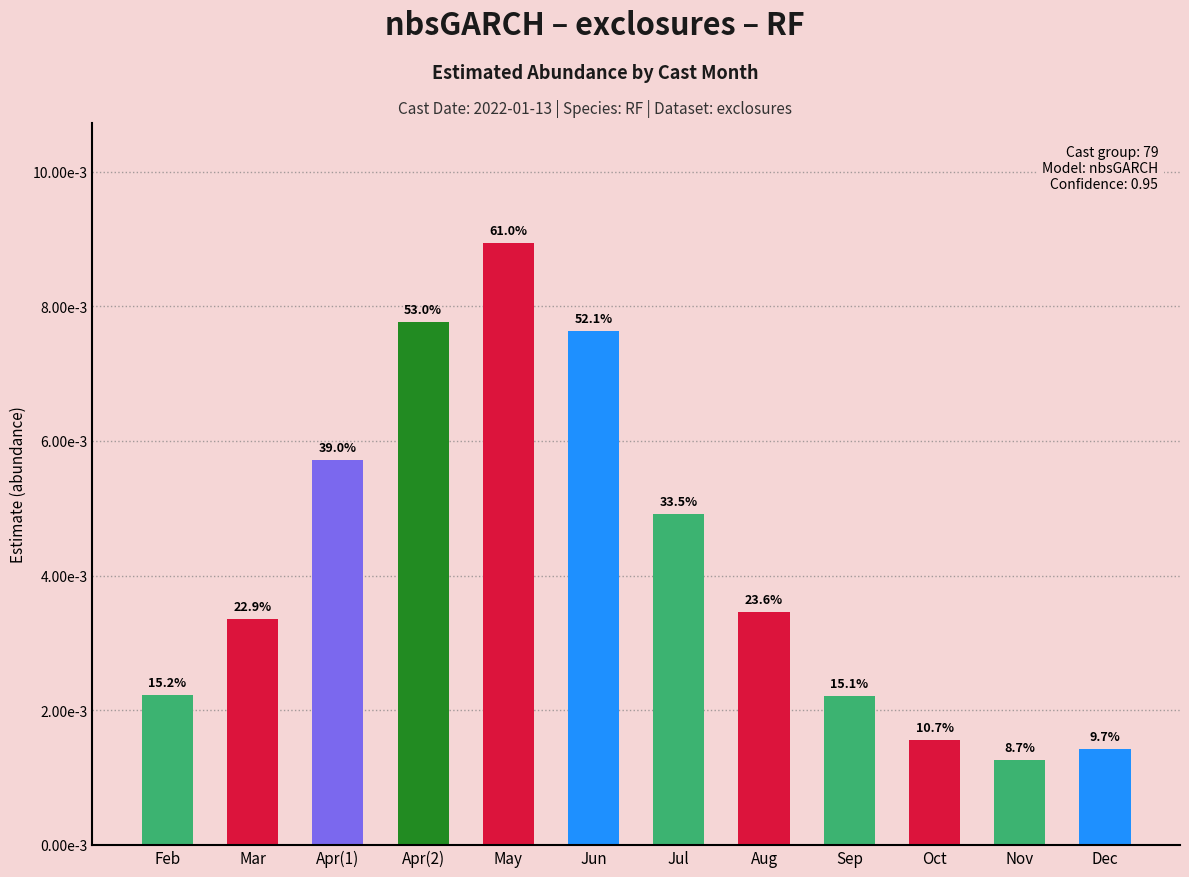

True or false: the data shows 0.0 at 6.

False